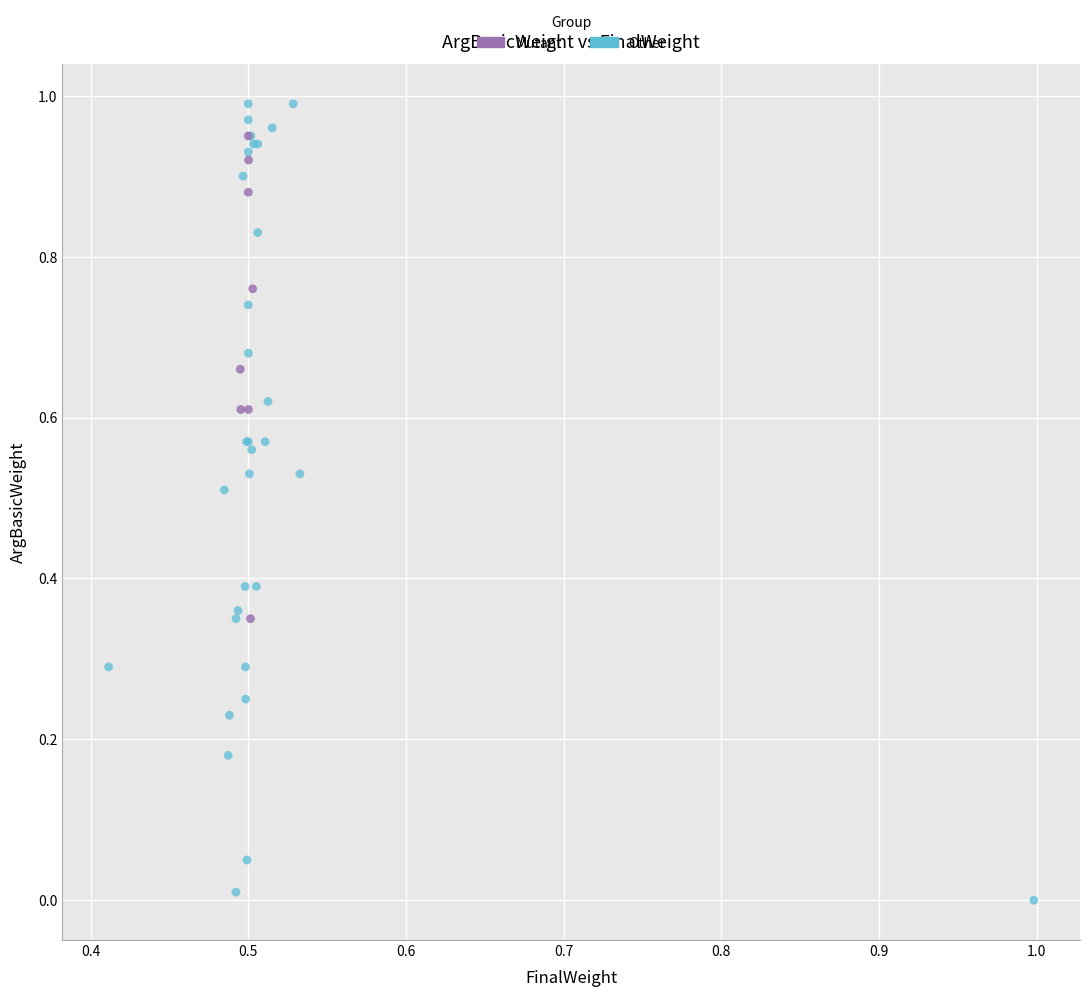

Which series has the largest Y range (max minus min)?

Other